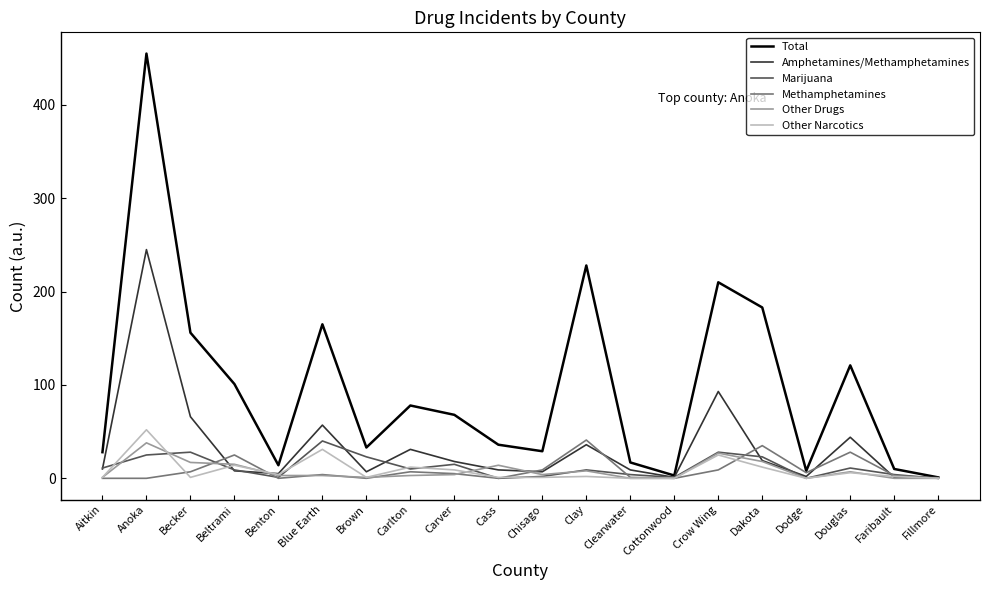

How many categories are shown in the chart?

20